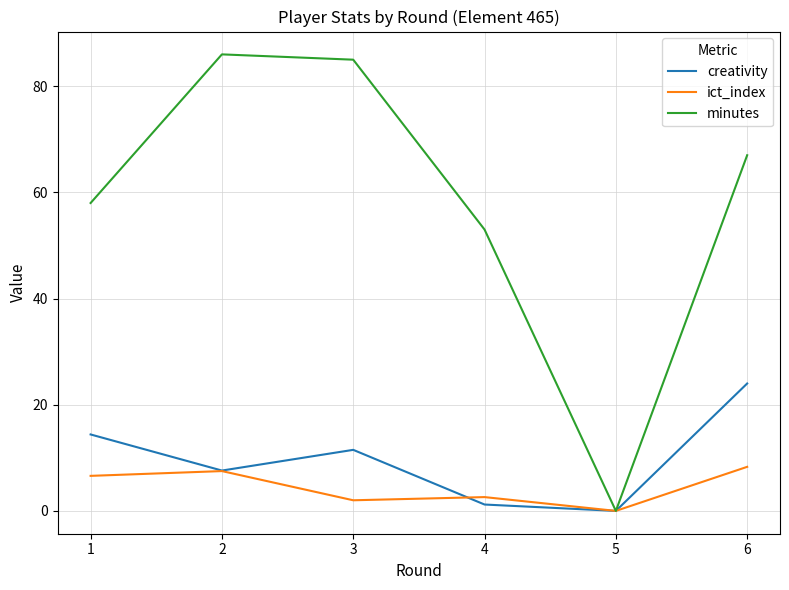

What are all the series names shown in the legend?

creativity, ict_index, minutes